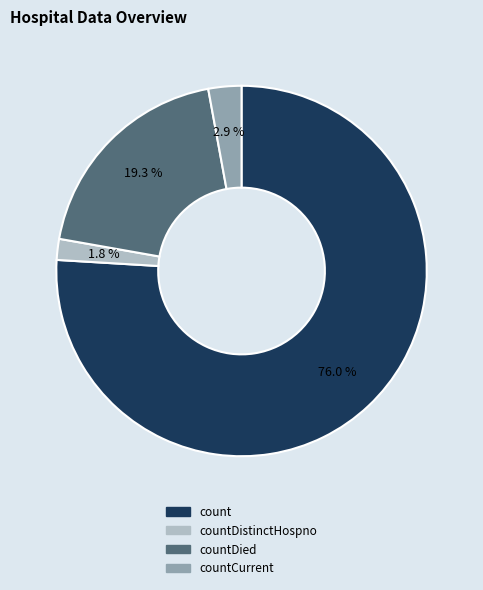

Count the number of slices in the pie.

4